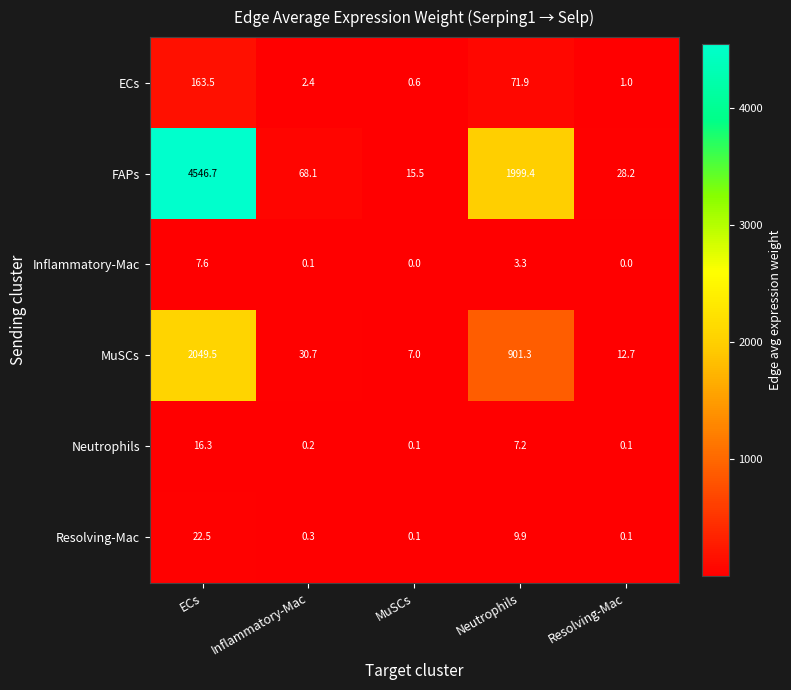

Which category has the highest value across all series?

ECs